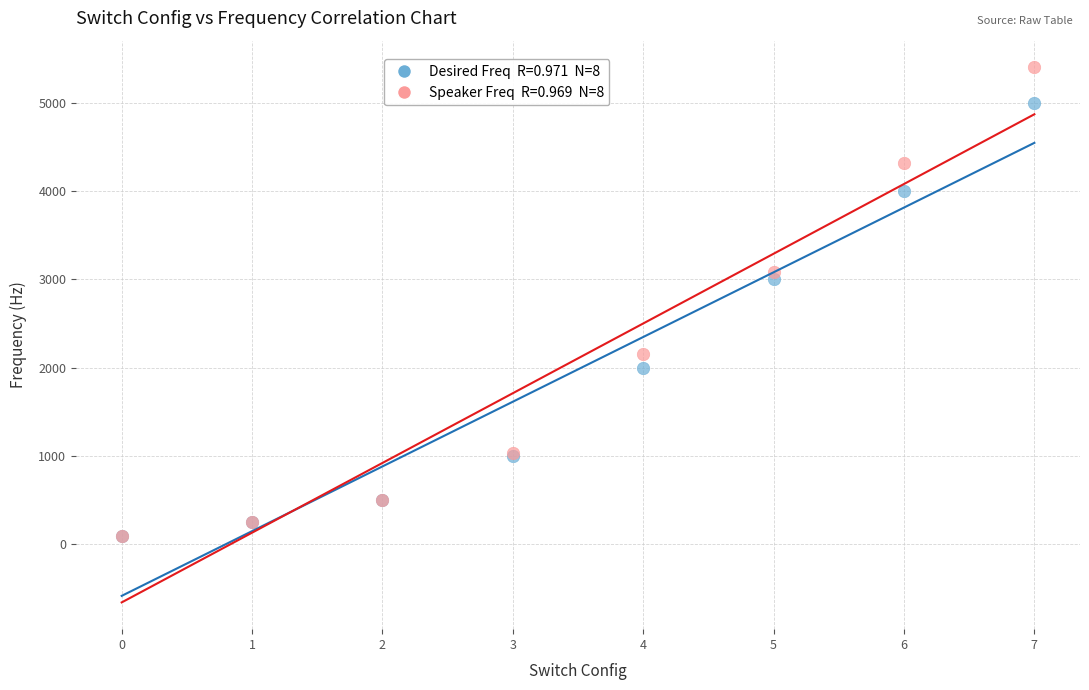

Across all series, what Y value is closest to 2750?

3000.0